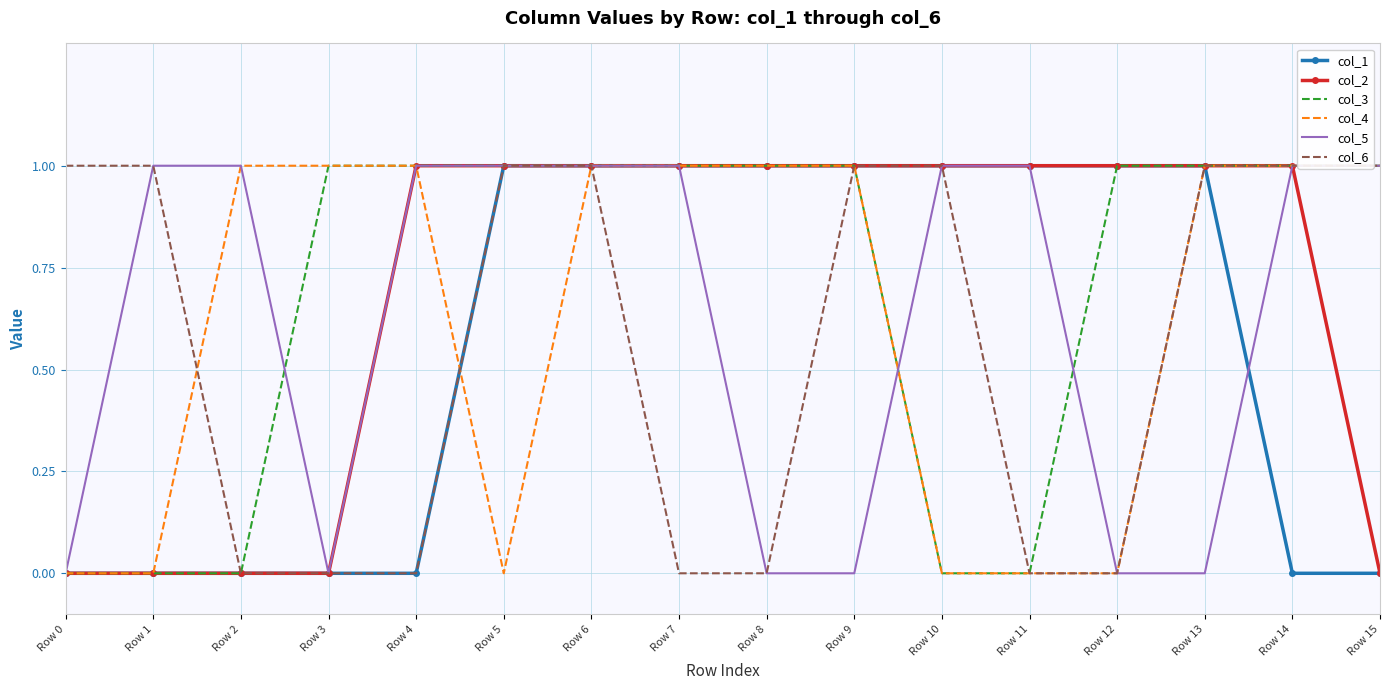

At which category is the sum across all series the highest?

Row 6